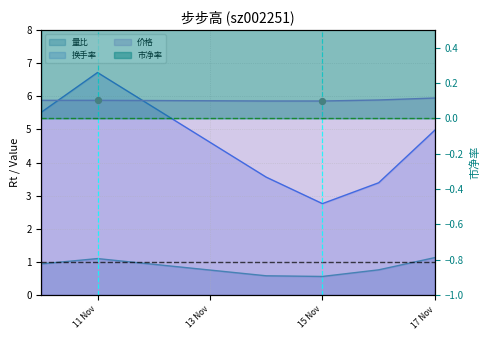

What is the total value across all series at 15 Nov?

9.9